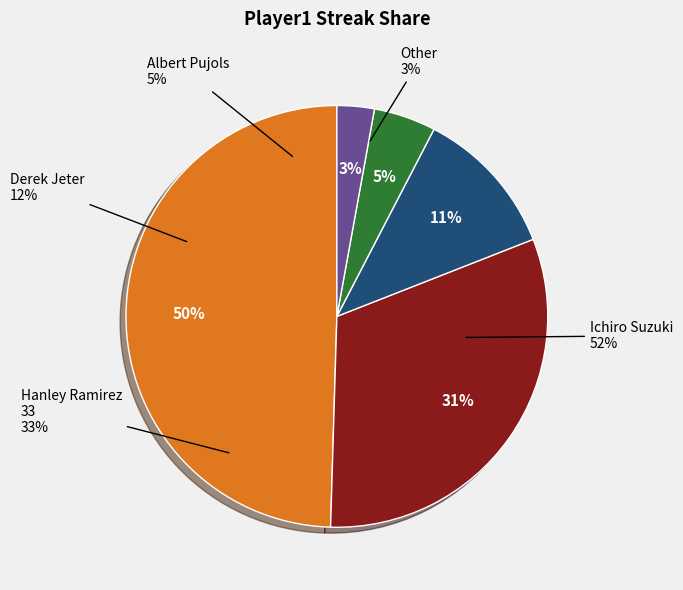

Which has a higher value, Albert Pujols or Ichiro Suzuki?

Ichiro Suzuki